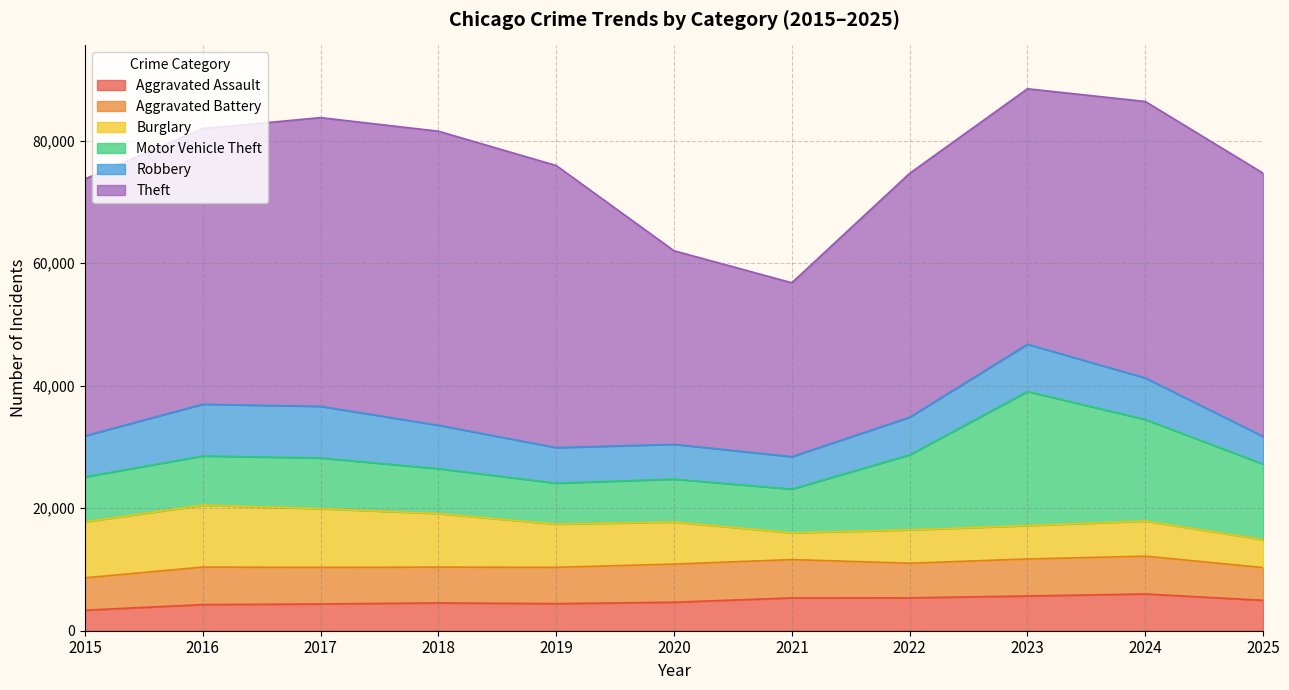

Count the number of data series in this chart.

6